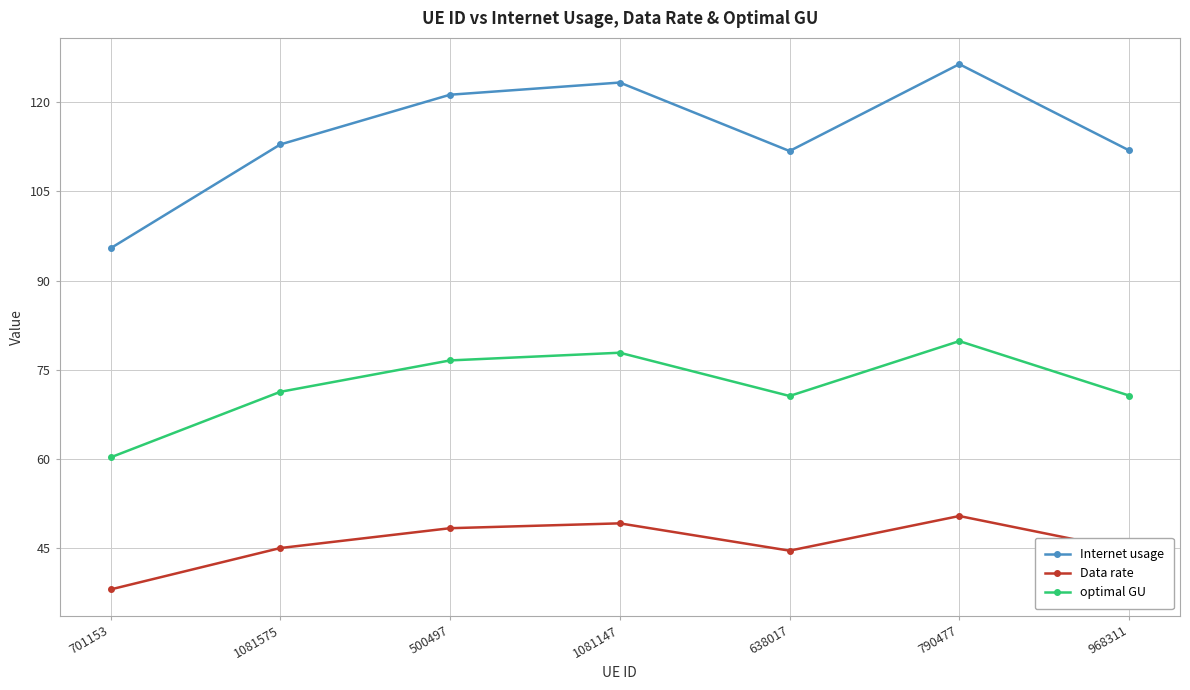

What are all the series names shown in the legend?

Internet usage, Data rate, optimal GU